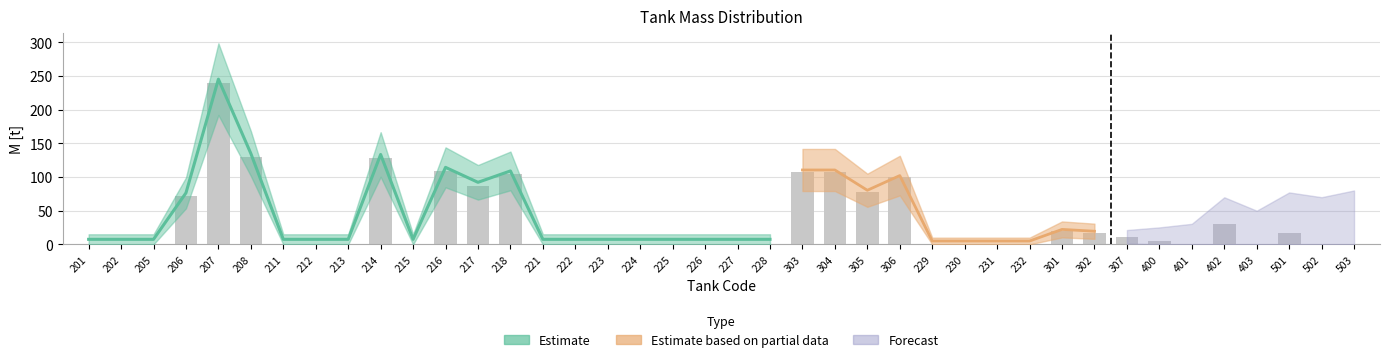

Reading left to right, transcribe all the data shown in this chart.

0.0	0.0	0.0	71.4	240.2	129.8	0.0	0.0	0.0	128.4	0.0	109.3	87.1	104.0	0.0	0.0	0.0	0.0	0.0	0.0	0.0	0.0	107.9	107.9	77.8	99.6	0.0	0.0	0.0	0.0	19.7	17.0	11.3	5.2	0.5	29.9	0.0	17.1	0.0	0.0